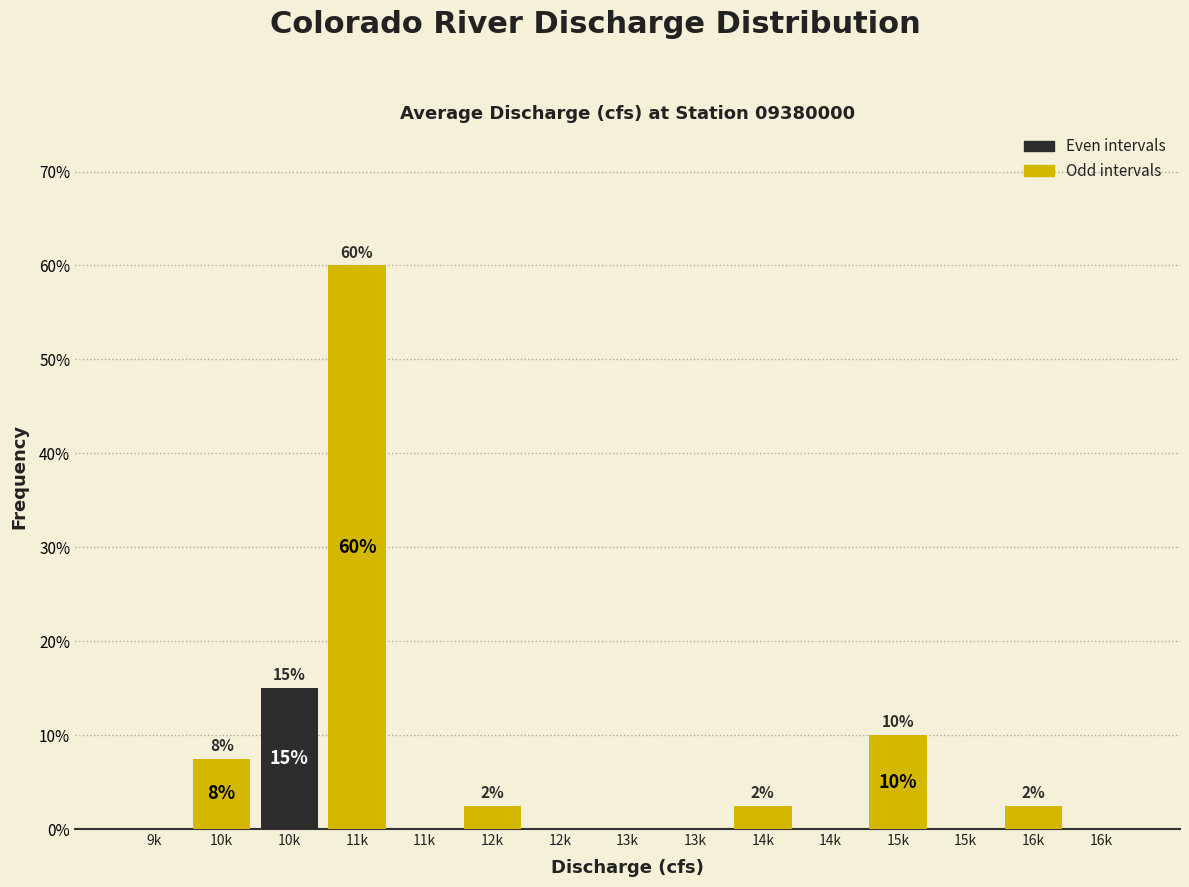

How many data points does each series have?

15